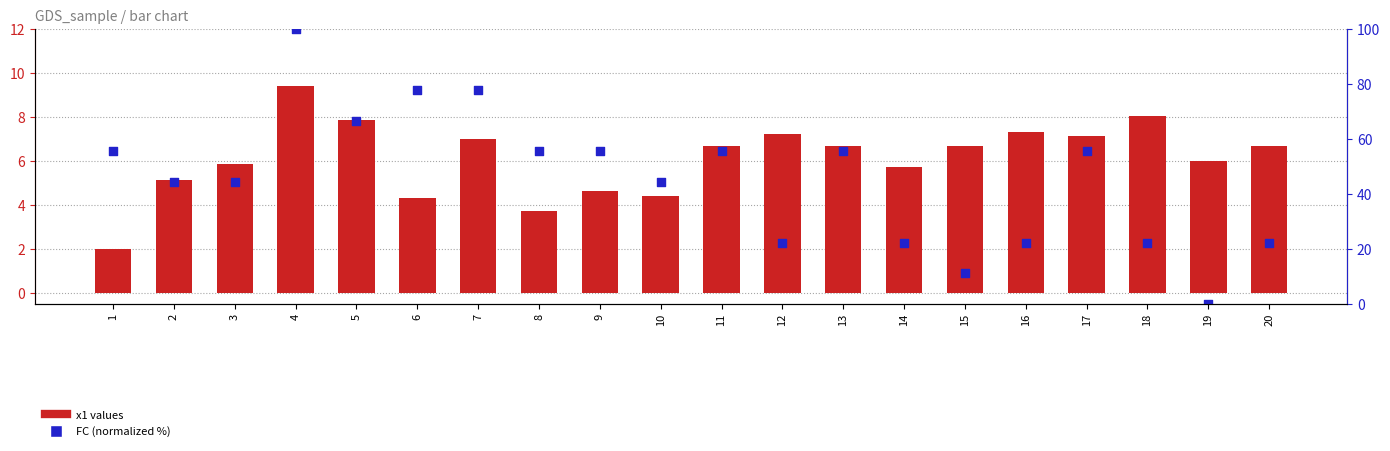

Which series reaches the minimum Y coordinate?

FC (normalized)